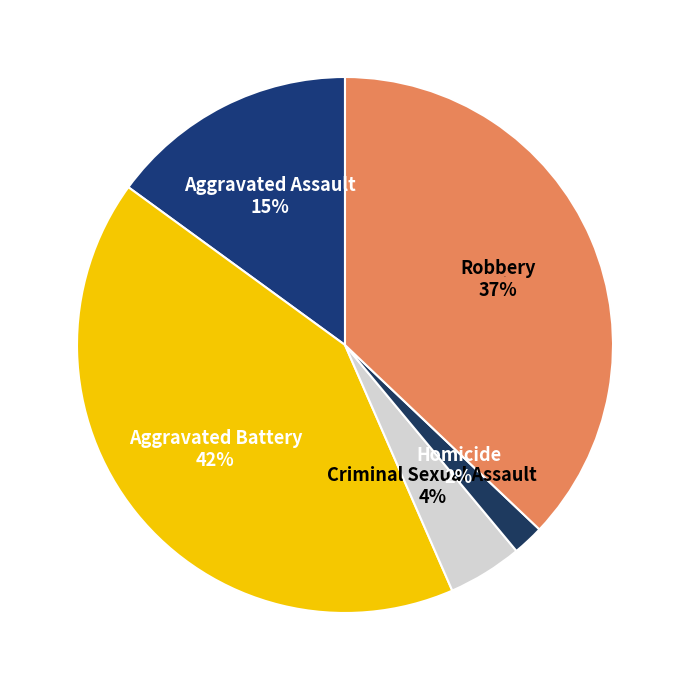

What is the smallest slice in the pie chart?

Homicide